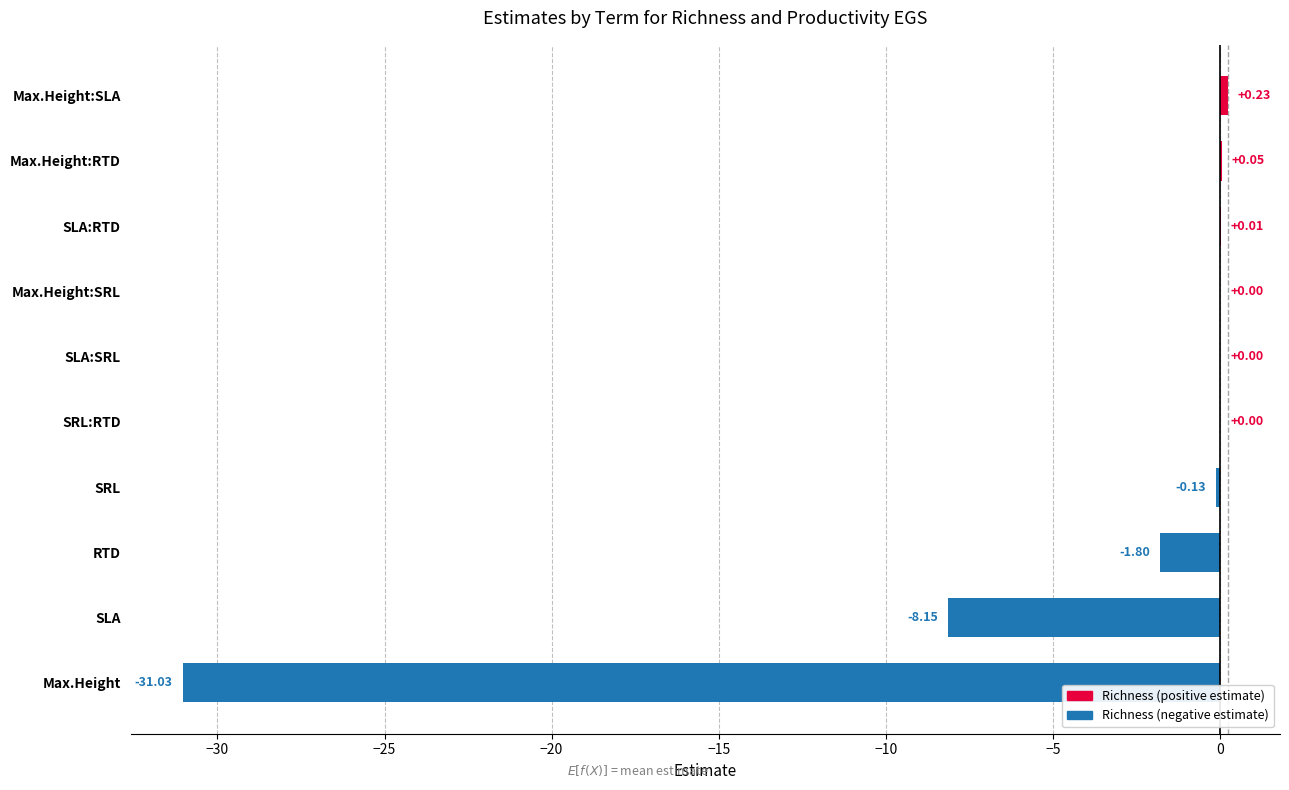

At which label is the value closest to -15?

SLA